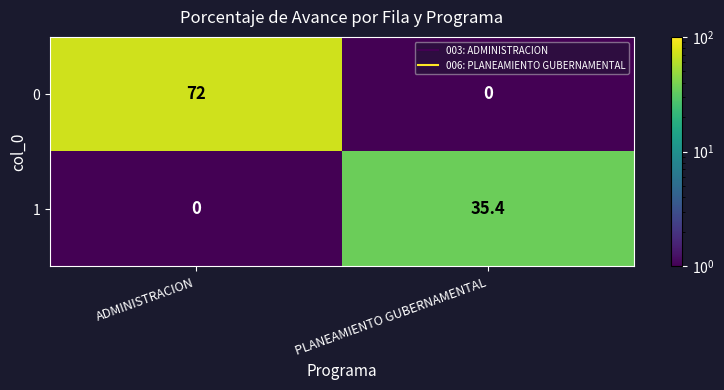

Reading right to left, transcribe all the data shown in this chart.

0: 0.0	72.0
1: 35.4	0.0